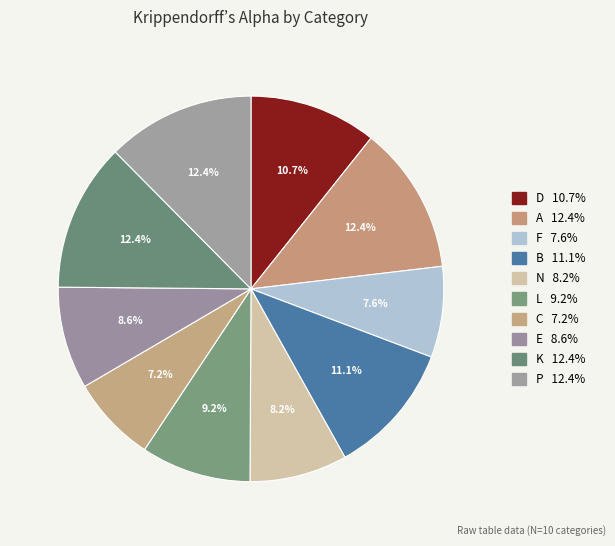

How many segments does this pie chart have?

10